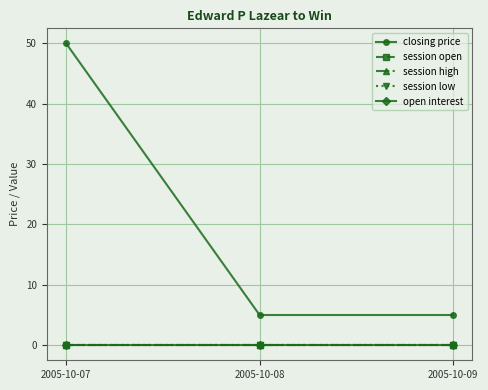

Reading left to right, transcribe all the data shown in this chart.

closing price: 2005-10-07=50	2005-10-08=5	2005-10-09=5
session open: 2005-10-07=0	2005-10-08=0	2005-10-09=0
session high: 2005-10-07=0	2005-10-08=0	2005-10-09=0
session low: 2005-10-07=0	2005-10-08=0	2005-10-09=0
open interest: 2005-10-07=0	2005-10-08=0	2005-10-09=0